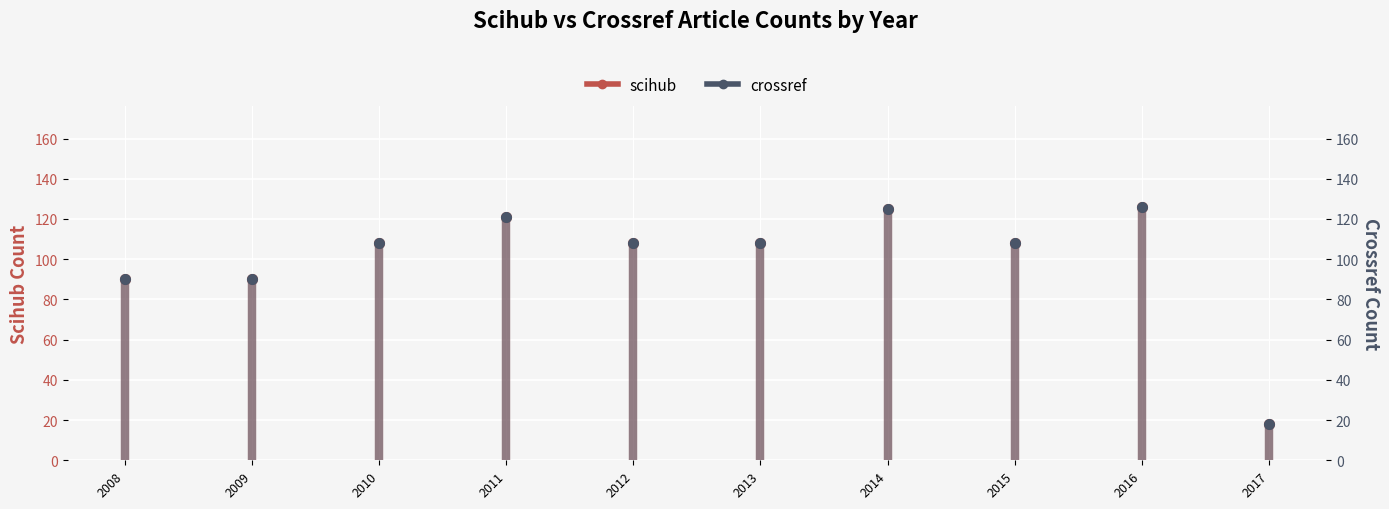

The crossref series shows 125 at 2014. True or false?

True